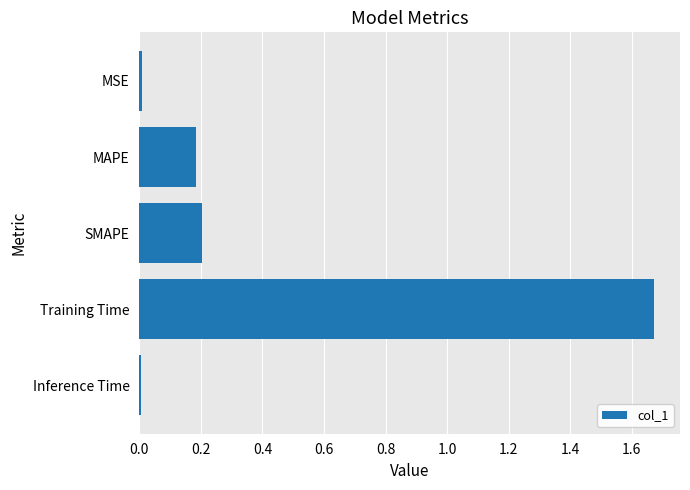

What is the label of the 2nd bar from the bottom?

Training Time